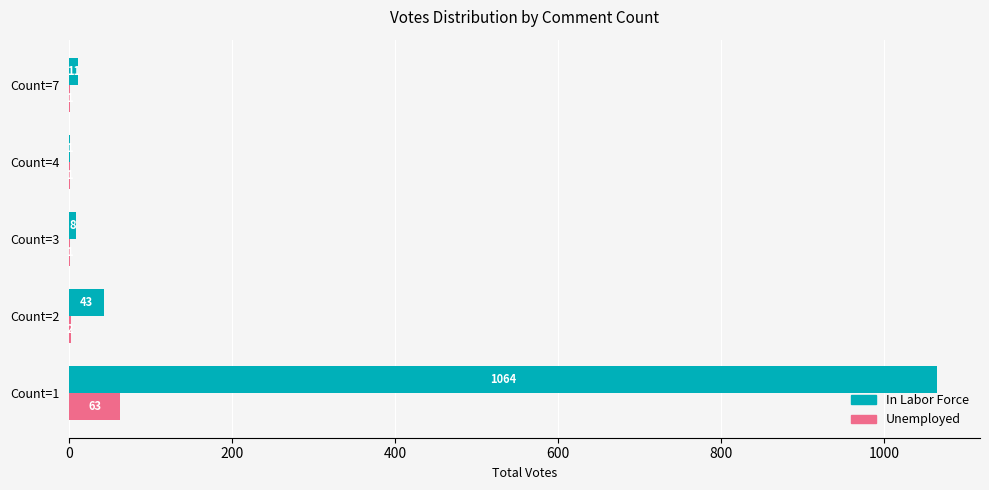

What is the total value across all series at Count=7?

12